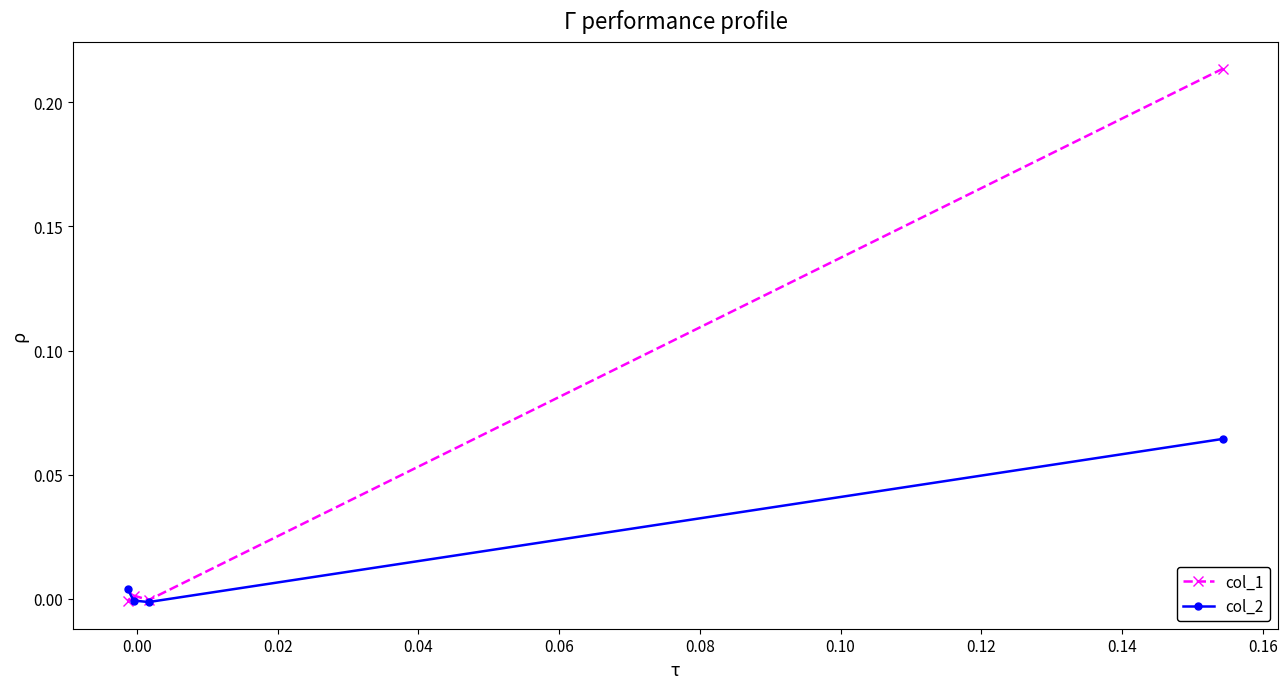

List the series in order of their overall mean, lowest first.

col_2, col_1